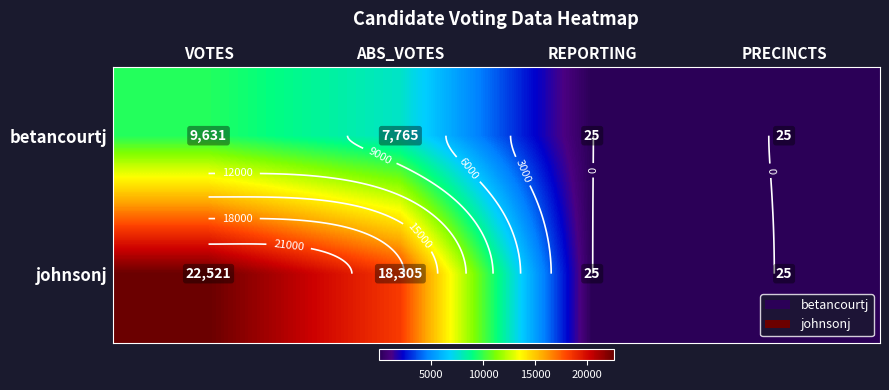

Which series has the widest spread of values?

johnsonj